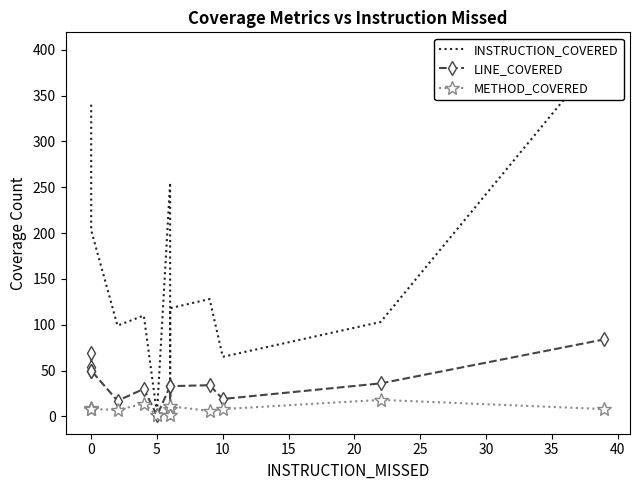

Rank the series by their average value, from highest to lowest.

INSTRUCTION_COVERED, LINE_COVERED, METHOD_COVERED